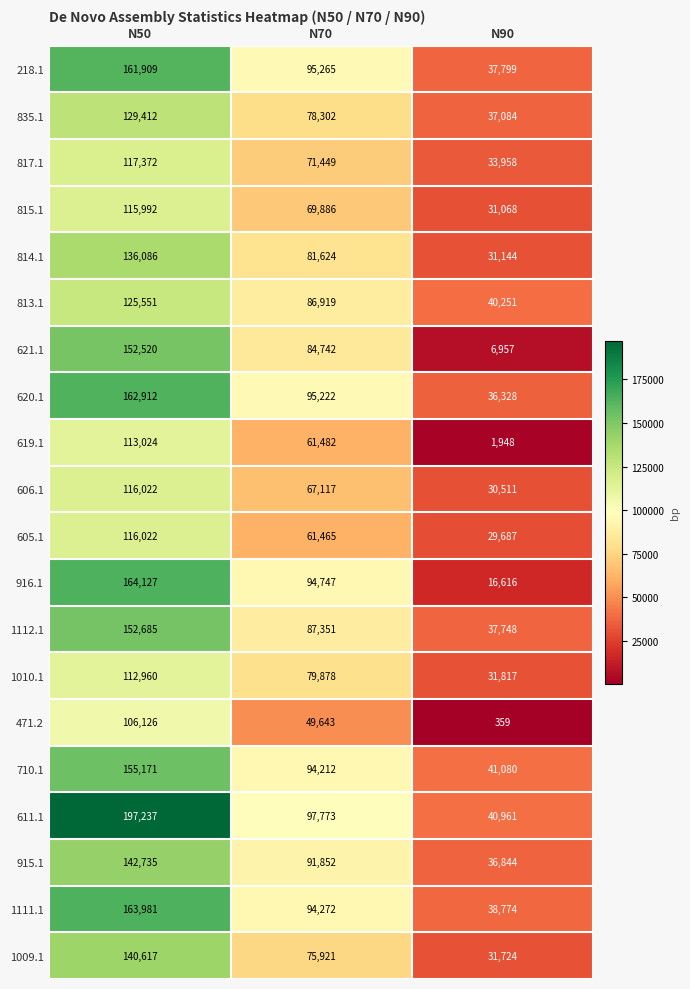

At N90, list the series in order from smallest to largest.

471.2, 619.1, 621.1, 916.1, 605.1, 606.1, 815.1, 814.1, 1009.1, 1010.1, 817.1, 620.1, 915.1, 835.1, 1112.1, 218.1, 1111.1, 813.1, 611.1, 710.1